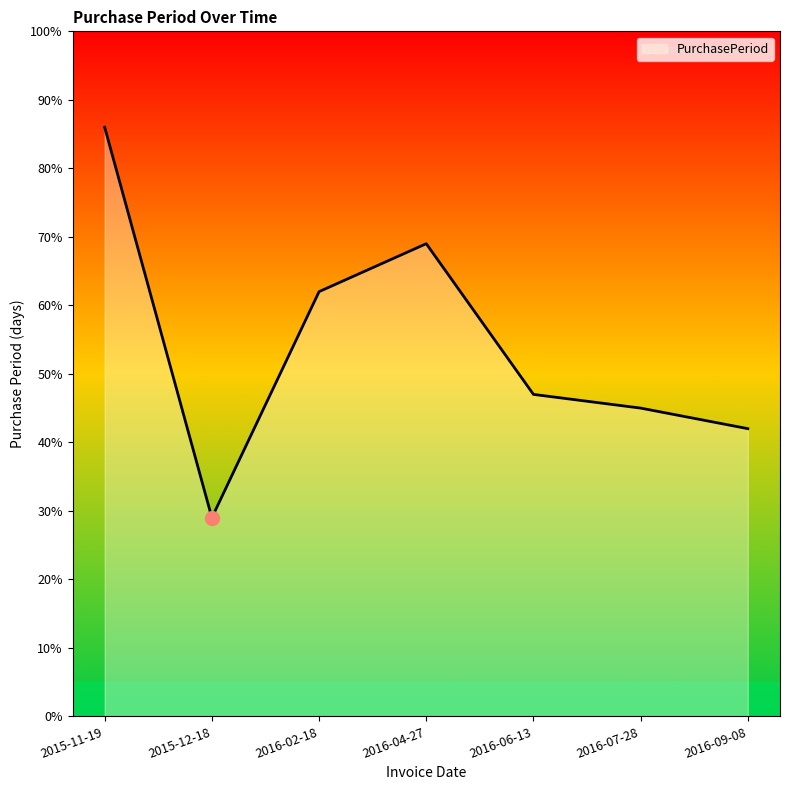

Where does the data first go above 47?

2015-11-19